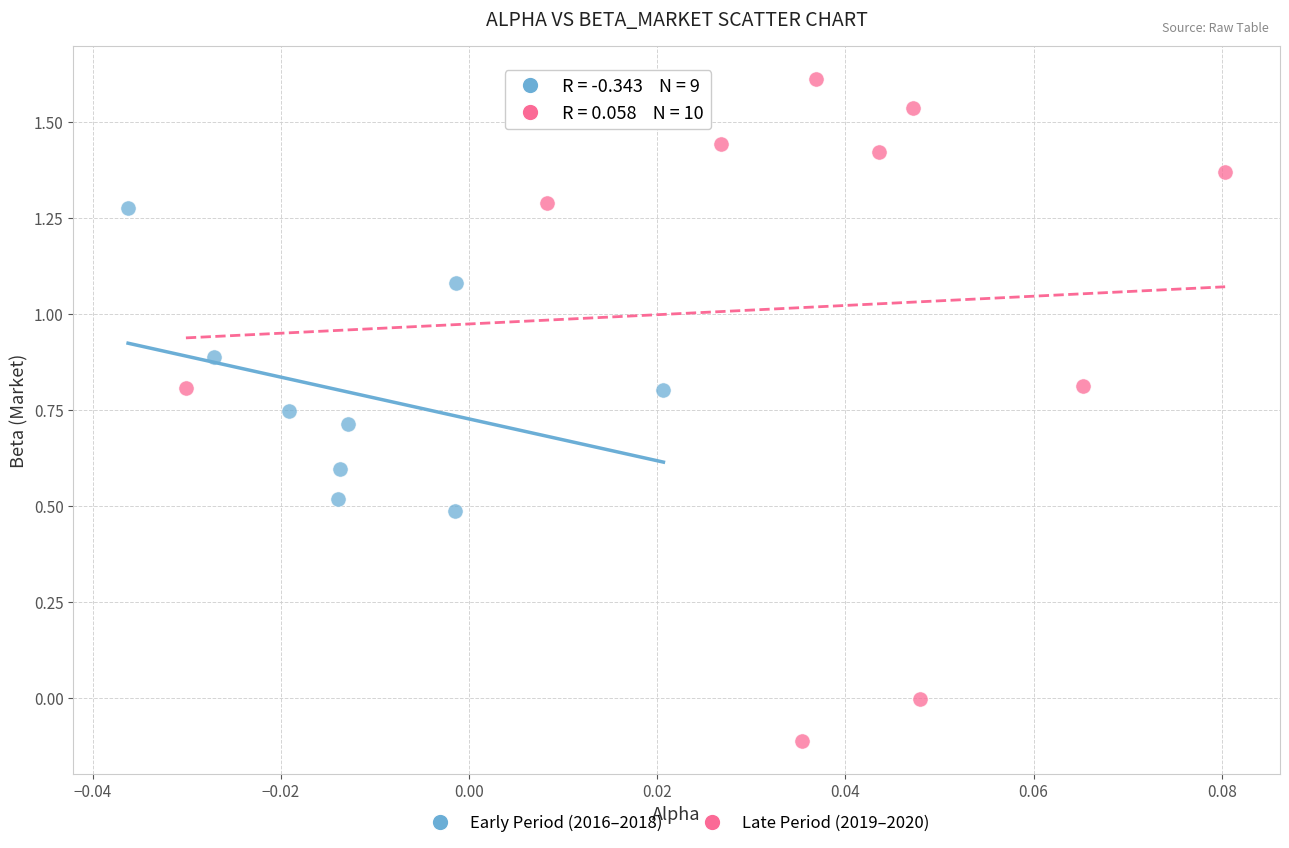

Which series reaches the minimum Y coordinate?

Late Period (2019–2020)